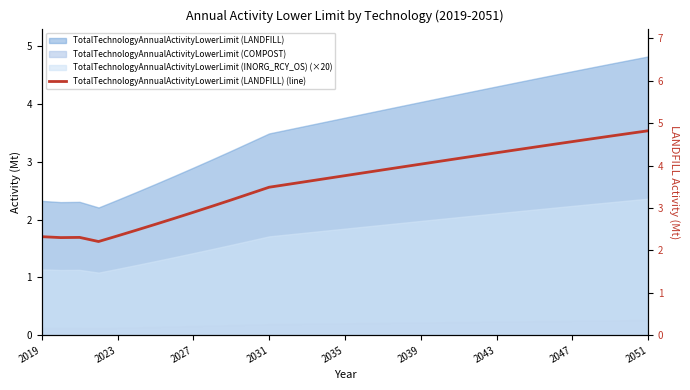

How many categories are shown in the chart?

33